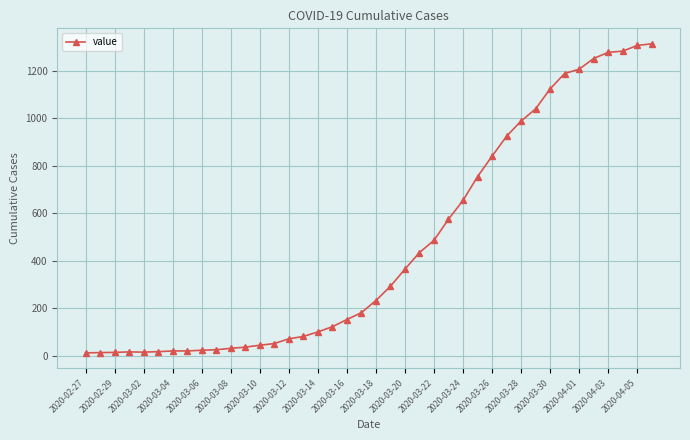

What is the difference between the second highest and minimum values?

1293